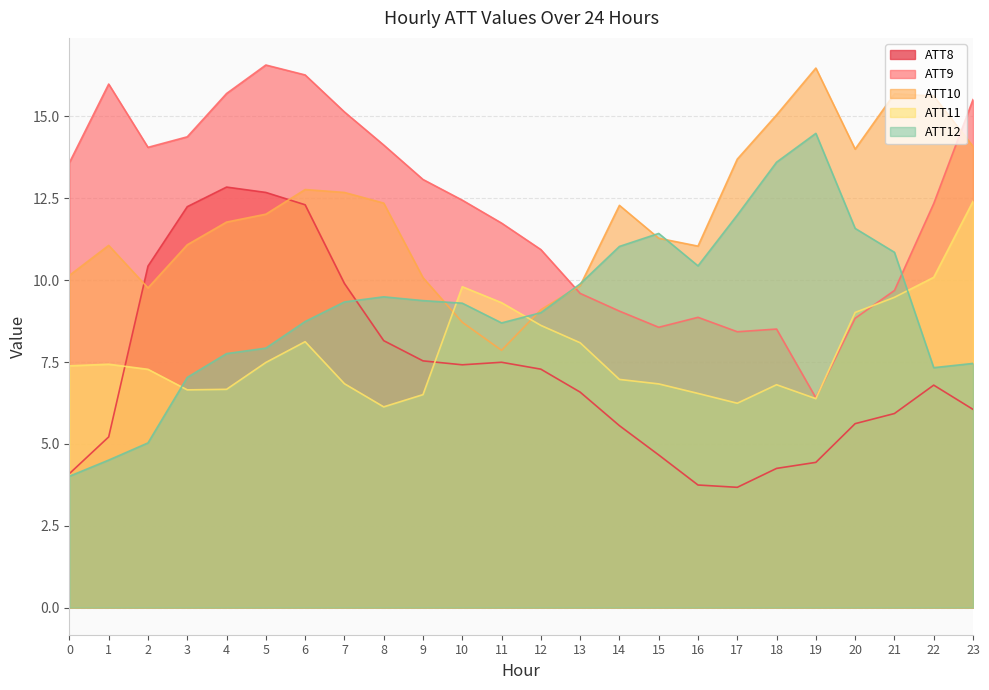

True or false: ATT10 has a value of 14.0 at 20.

True